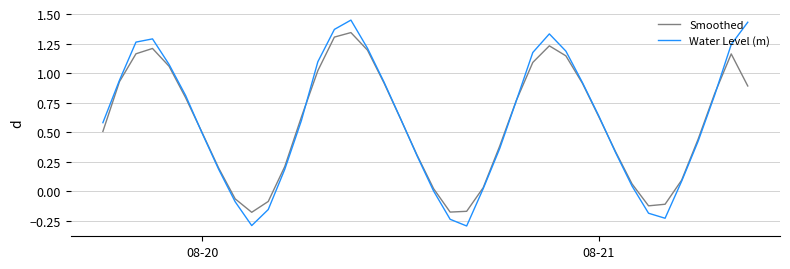

What is the smallest value displayed?

-0.3